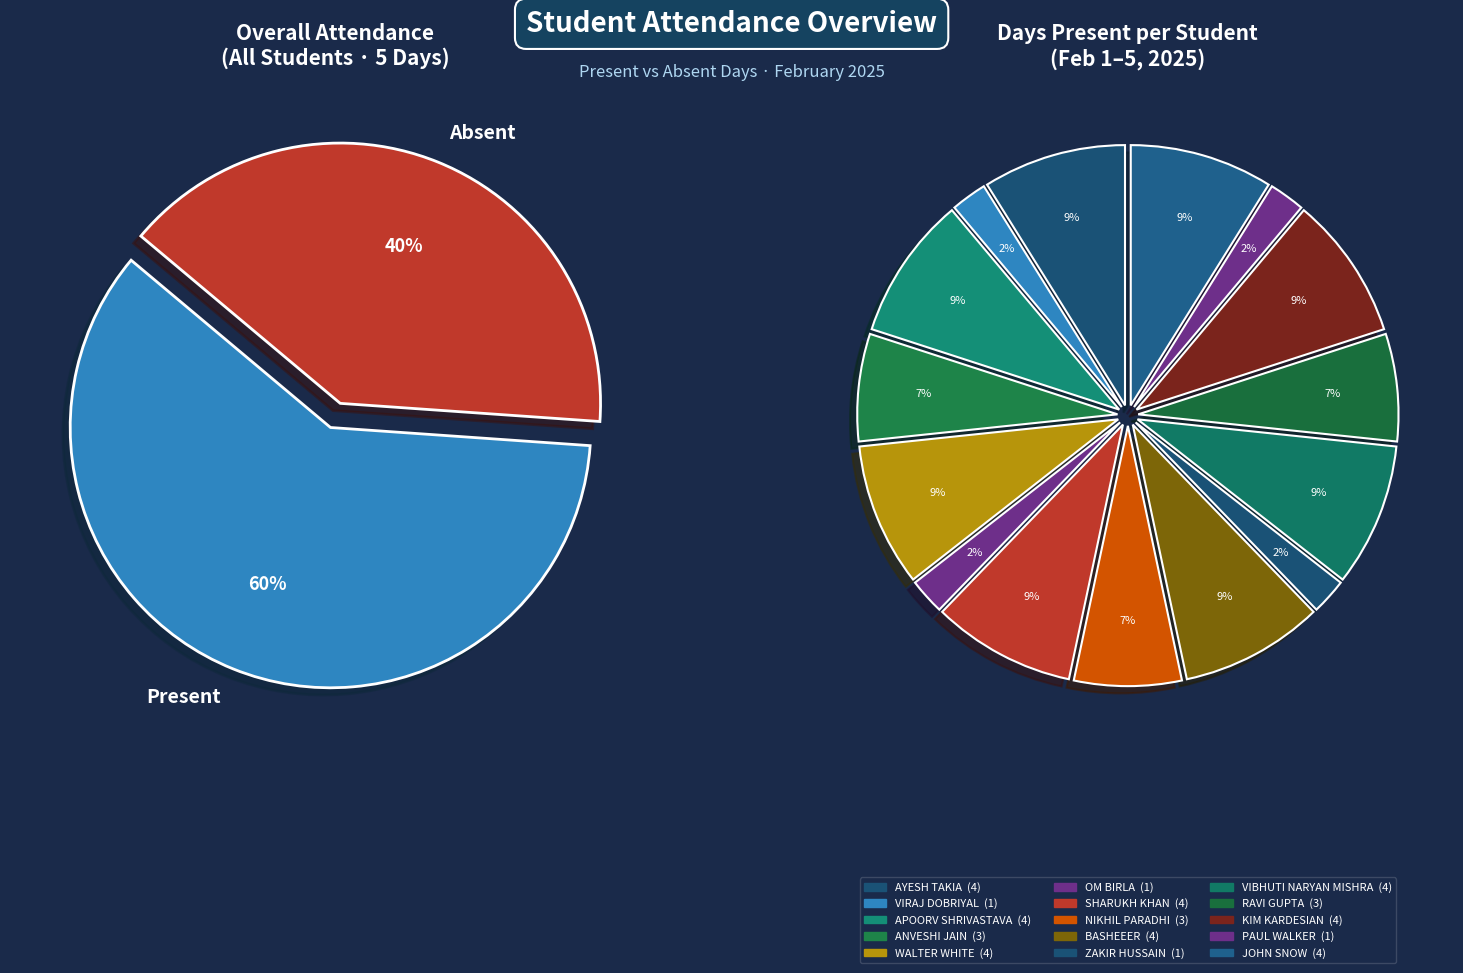

Which slice is the largest?

AYESH TAKIA